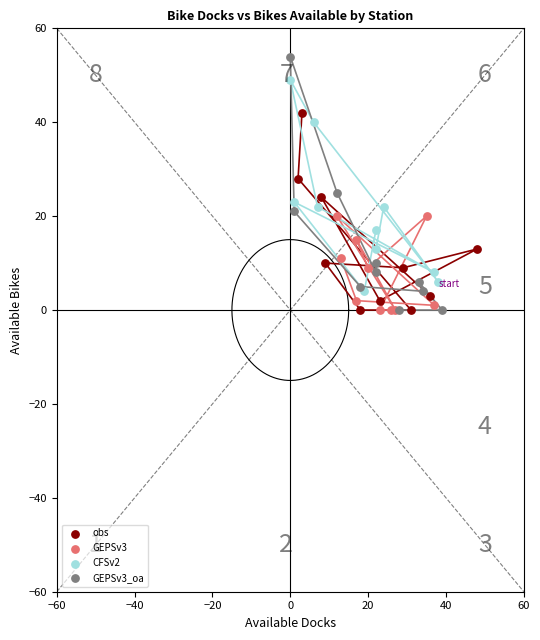

Which series has the widest spread of Y values?

GEPSv3_oa